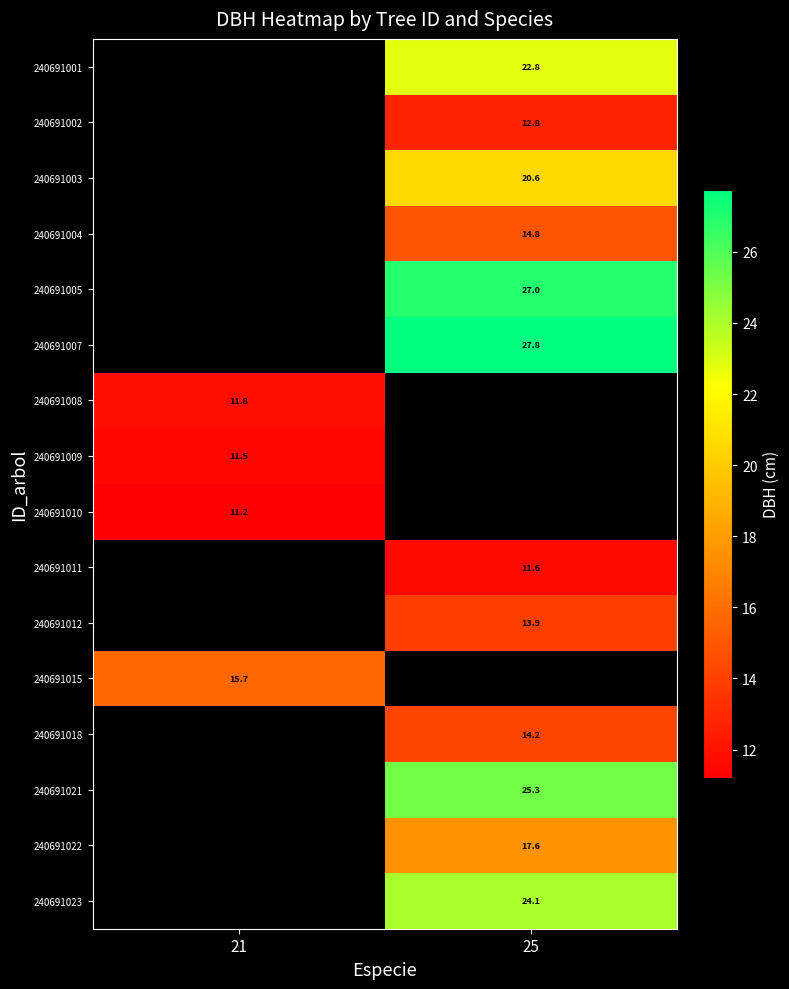

Is the value of 240691011 at 25 greater than the value of 240691003 at 25?

No